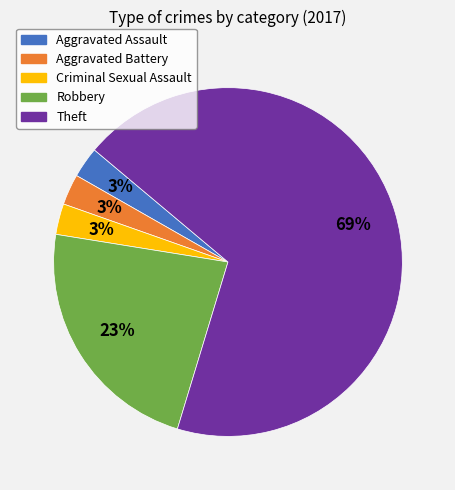

To the nearest percent, what is the average slice percentage?

20%